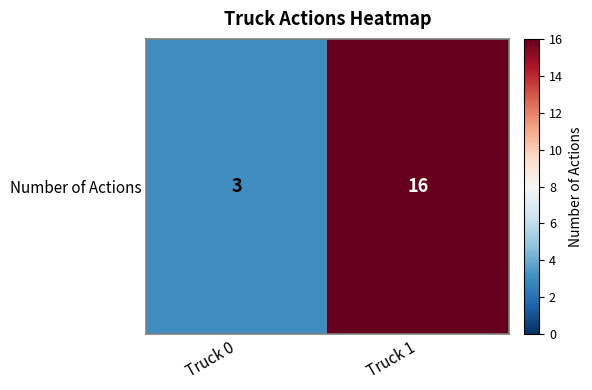

List the labels in order of value, largest first.

Truck 1, Truck 0